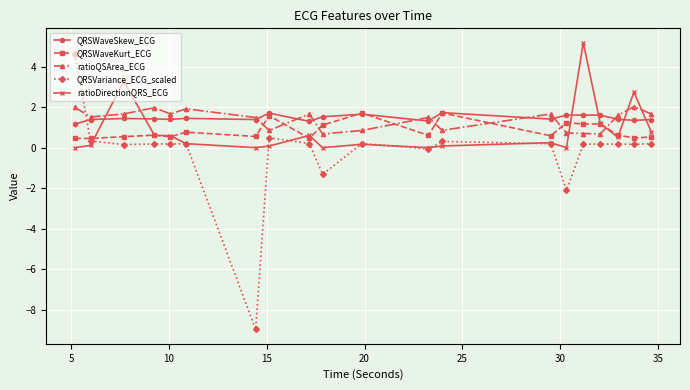

What is the value of the QRSVariance_ECG_scaled point at the 2nd from the left?

0.3